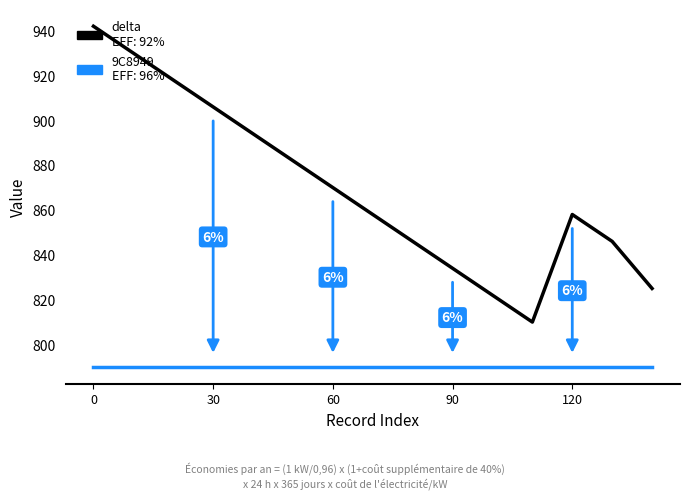

What is the smallest value displayed?

790